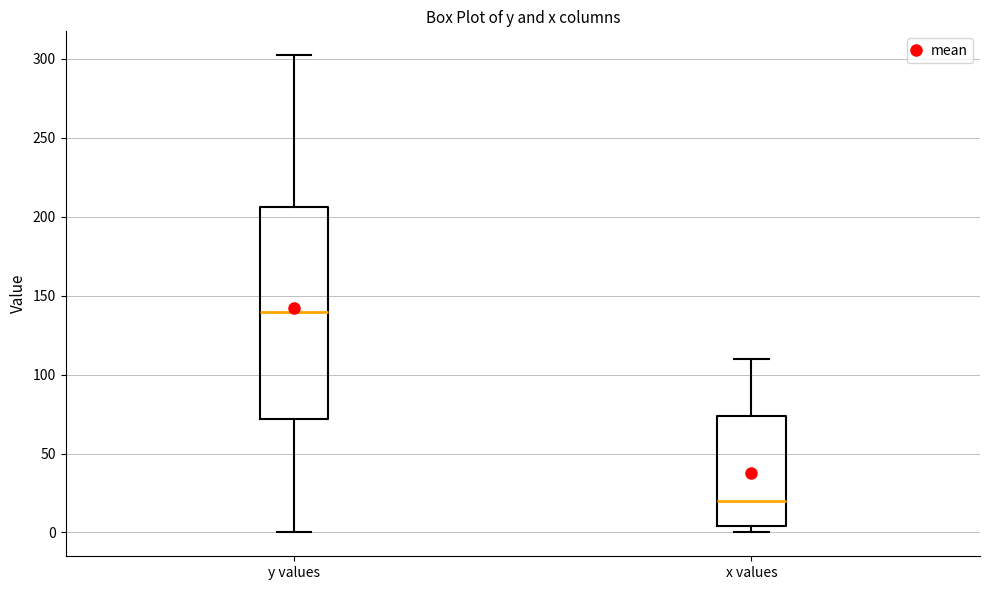

Comparing the boxes themselves (not the whiskers), which one is the tallest?

y values